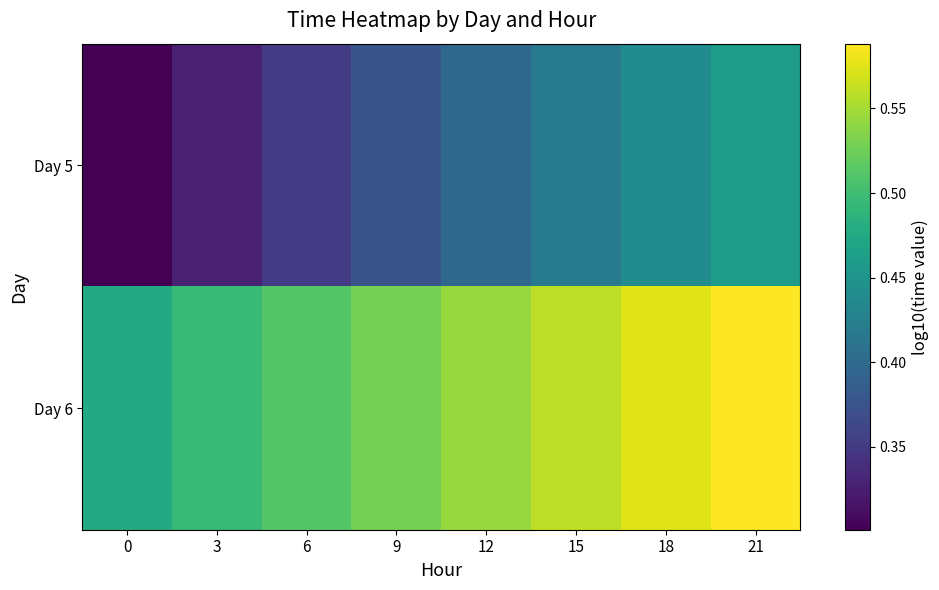

At how many categories does at least one series exceed 0?

8